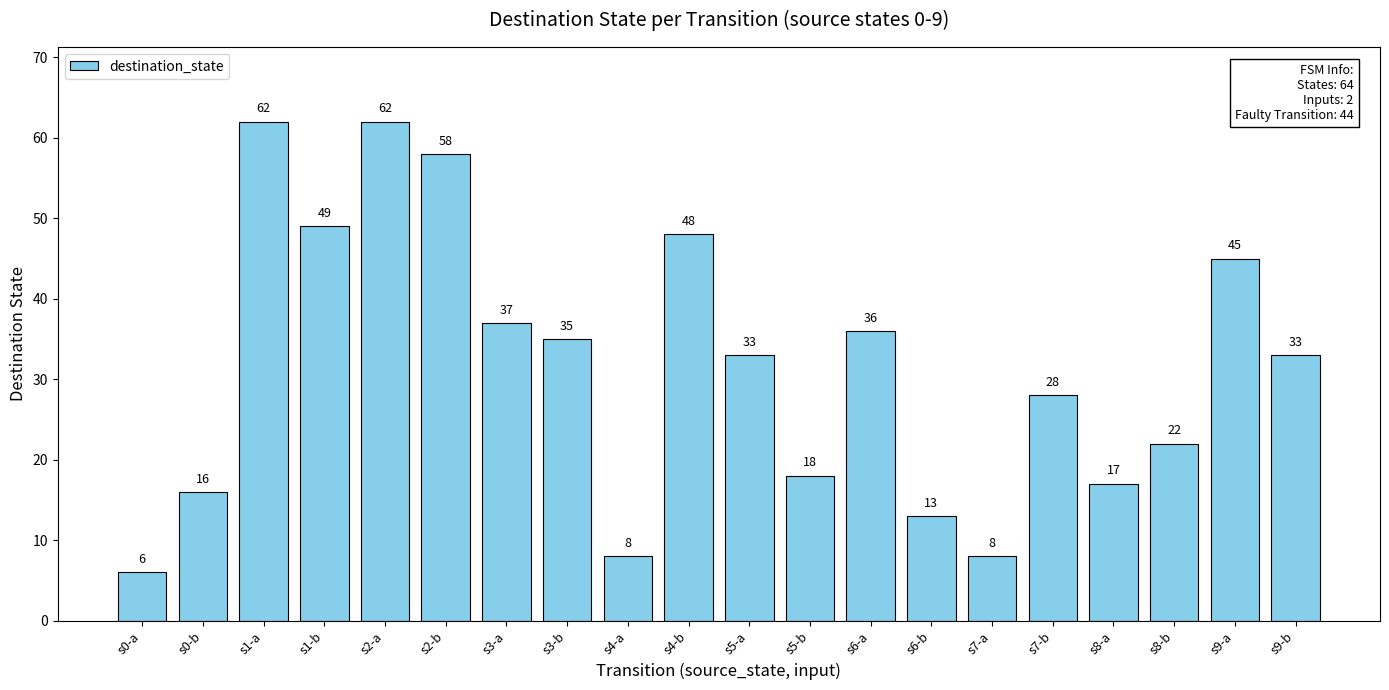

Reading right to left, extract all data points from this chart.

s9-b=33	s9-a=45	s8-b=22	s8-a=17	s7-b=28	s7-a=8	s6-b=13	s6-a=36	s5-b=18	s5-a=33	s4-b=48	s4-a=8	s3-b=35	s3-a=37	s2-b=58	s2-a=62	s1-b=49	s1-a=62	s0-b=16	s0-a=6